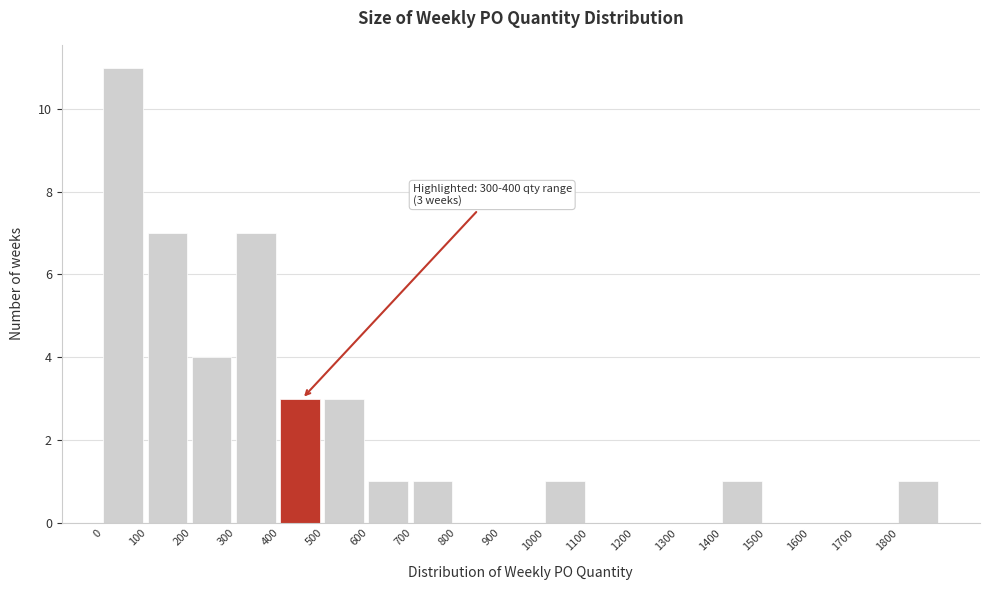

Which range on the x-axis has the tallest bar?

0 to 100